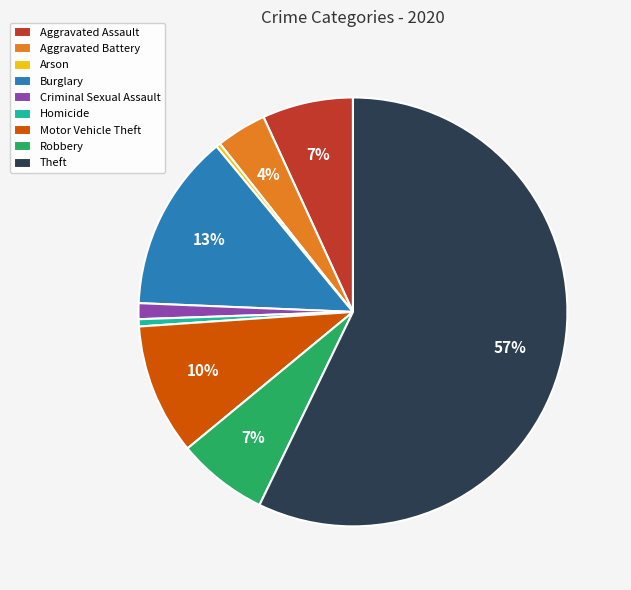

Between Motor Vehicle Theft and Aggravated Assault, which is larger?

Motor Vehicle Theft